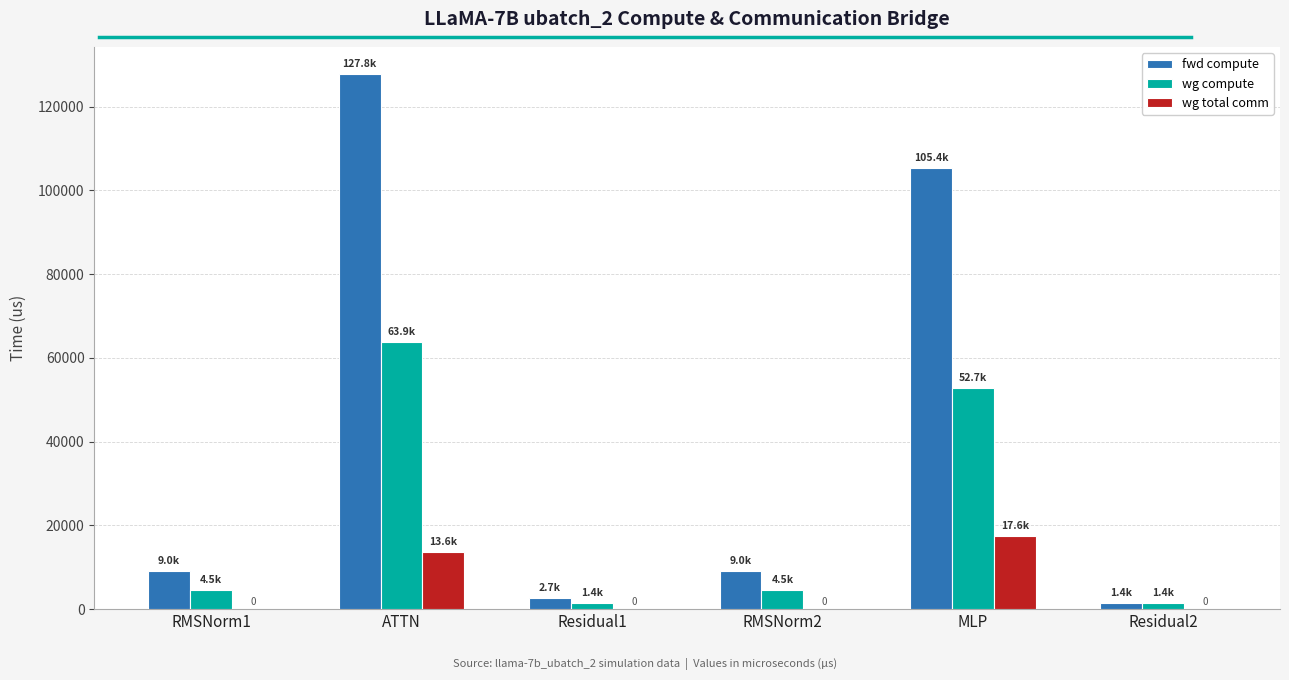

The value of fwd compute at ATTN is 206151.1. True or false?

False